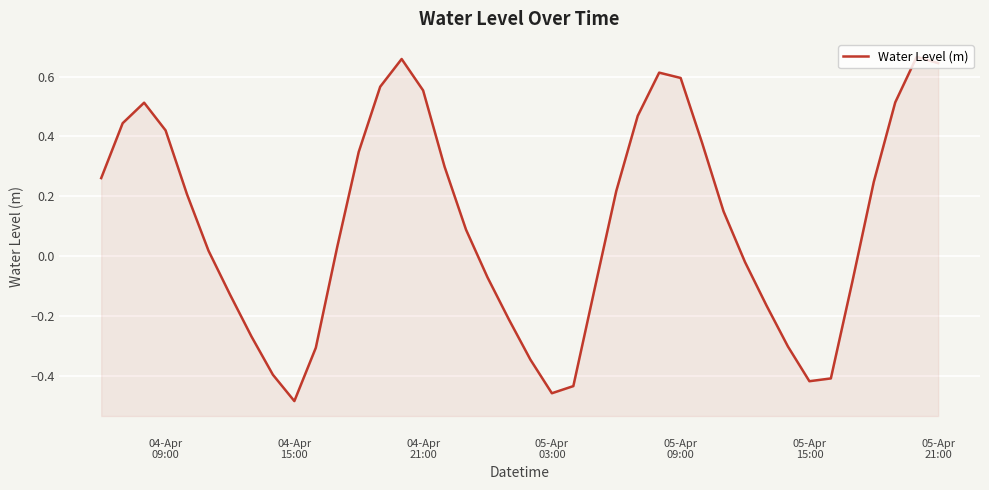

What is the sum of all values?

4.3